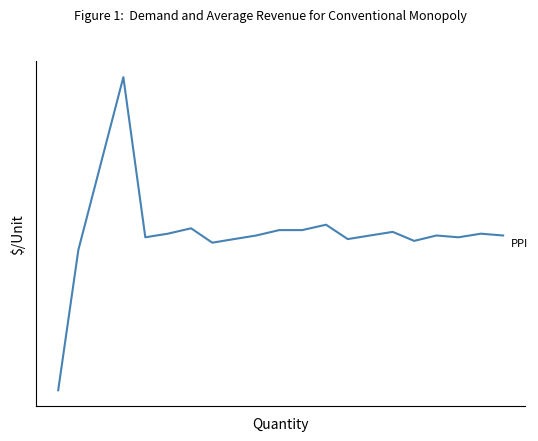

Does the chart display data point markers on the line(s)?

No